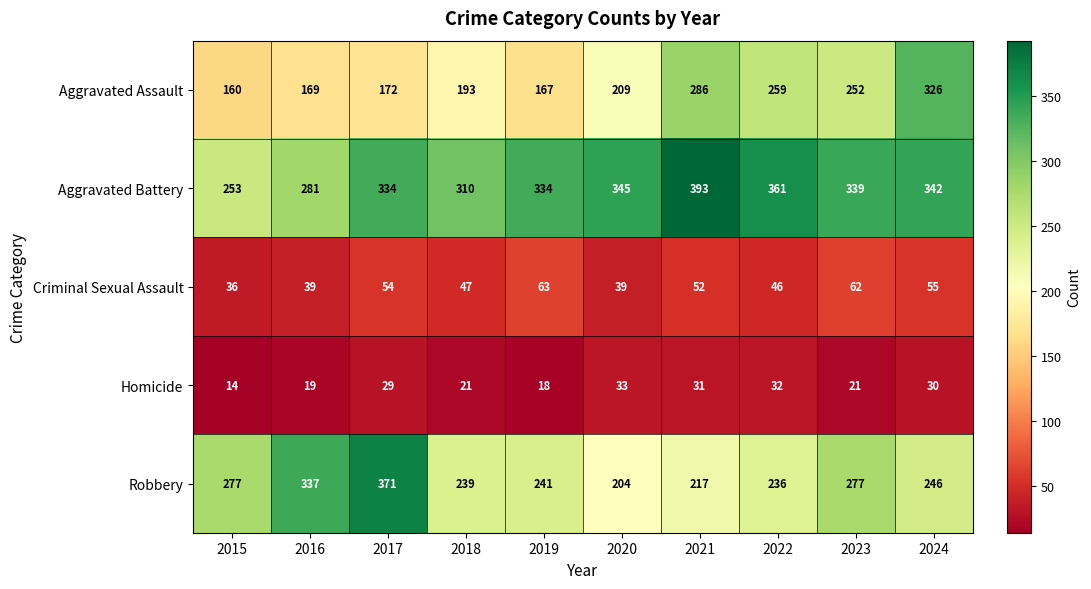

The value of Robbery at 2023 is 110. True or false?

False